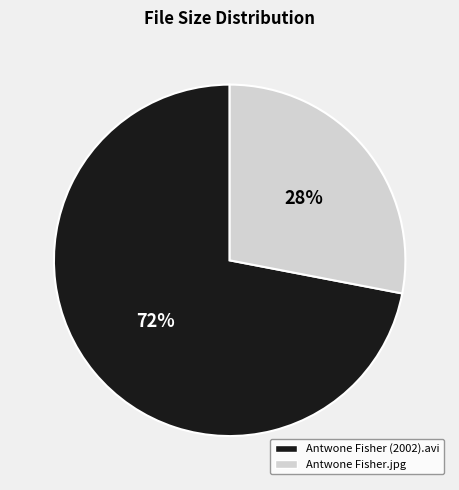

Which slice is the largest?

Antwone Fisher (2002).avi